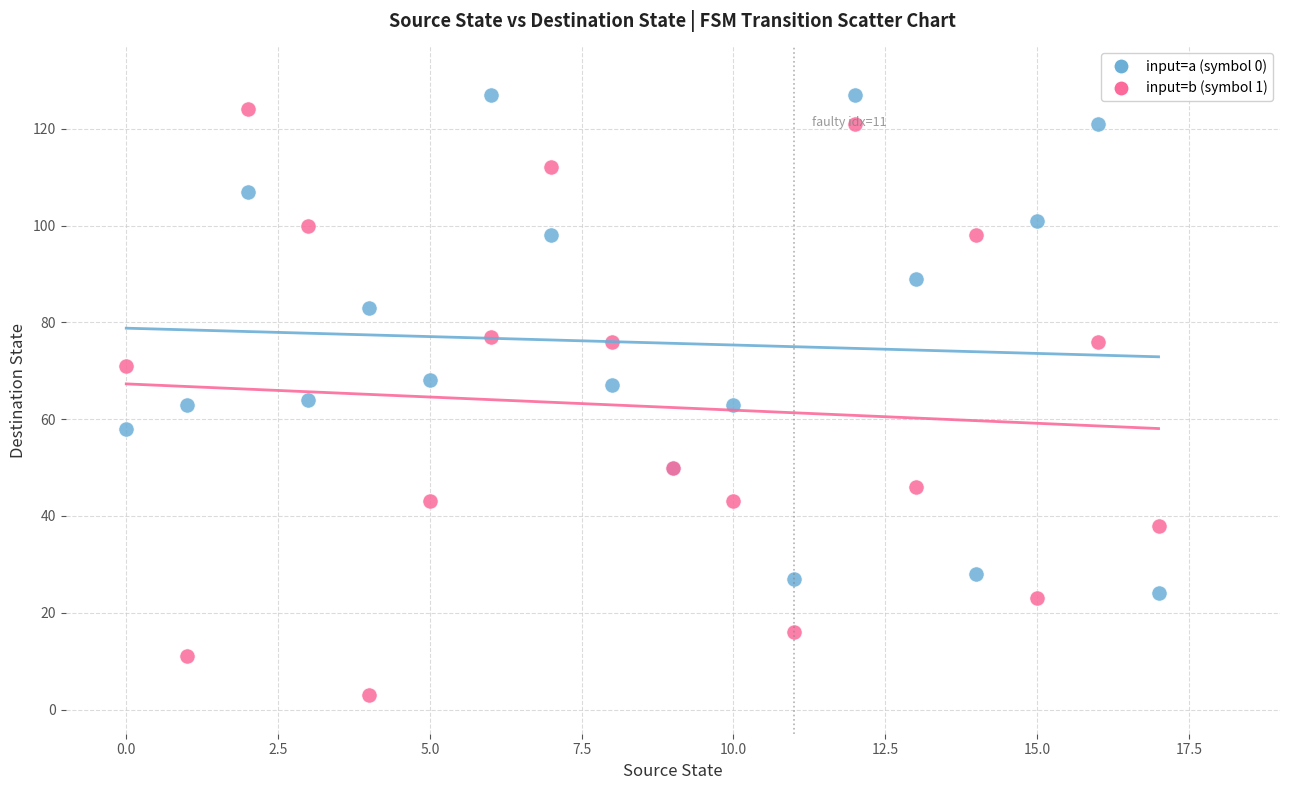

Which series has the largest Y range (max minus min)?

input=b (symbol 1)